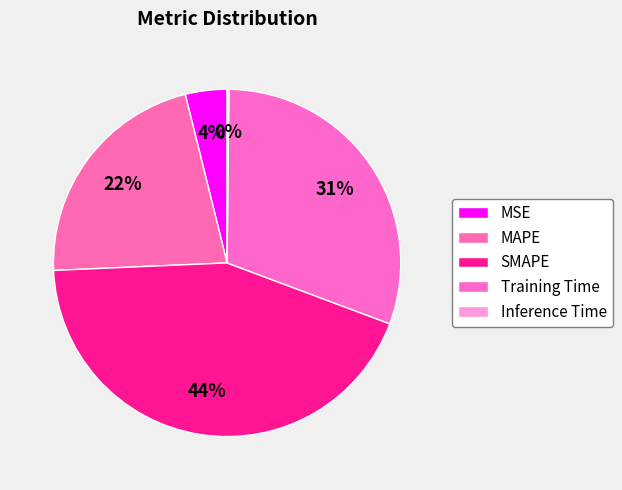

To the nearest percent, what percentage of the pie is MSE?

4%